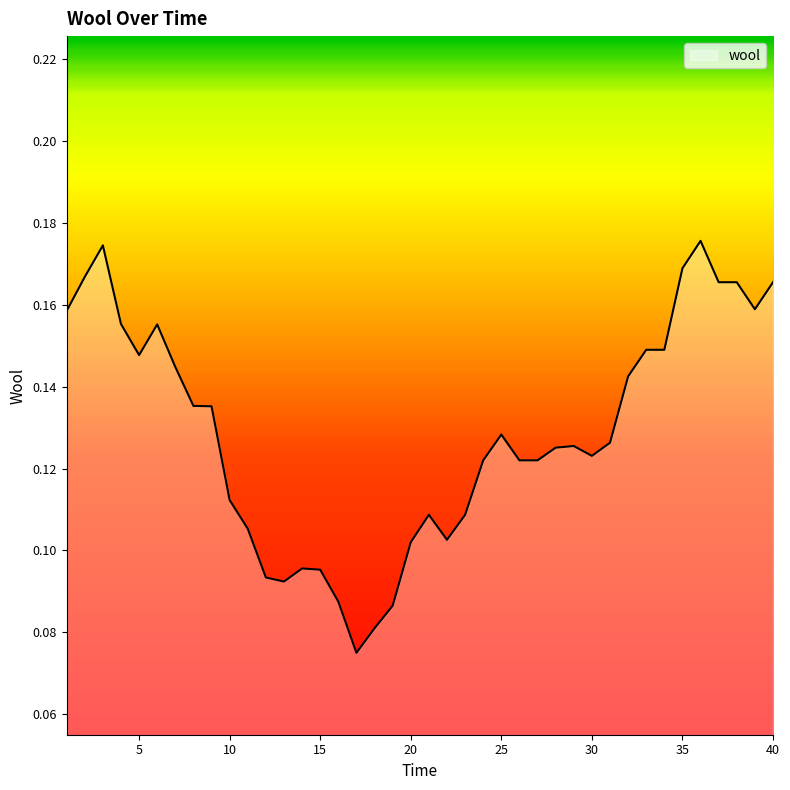

What is the average value?

0.1